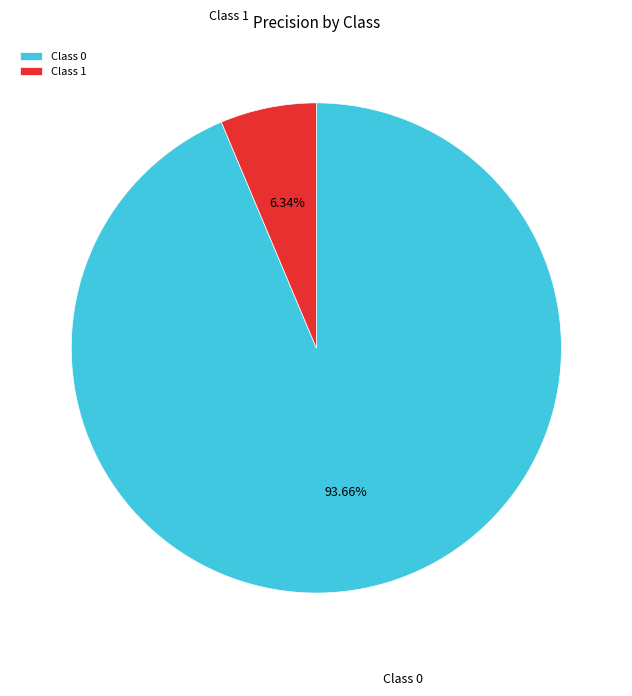

Combined, do Class 0 and Class 1 account for over 50%?

Yes